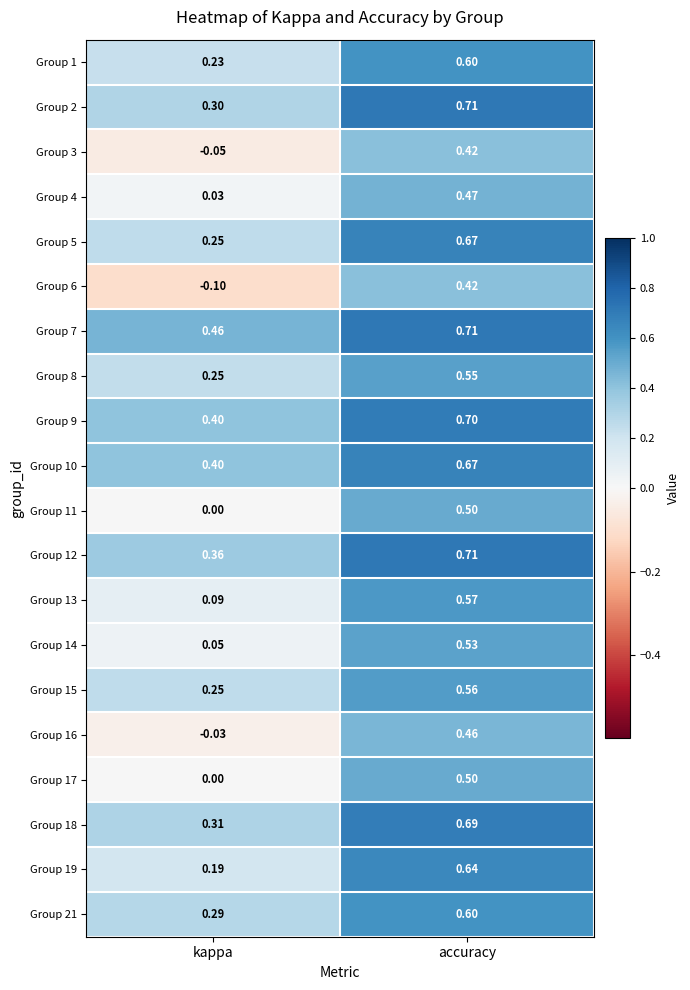

Which category has the highest value across all series?

accuracy